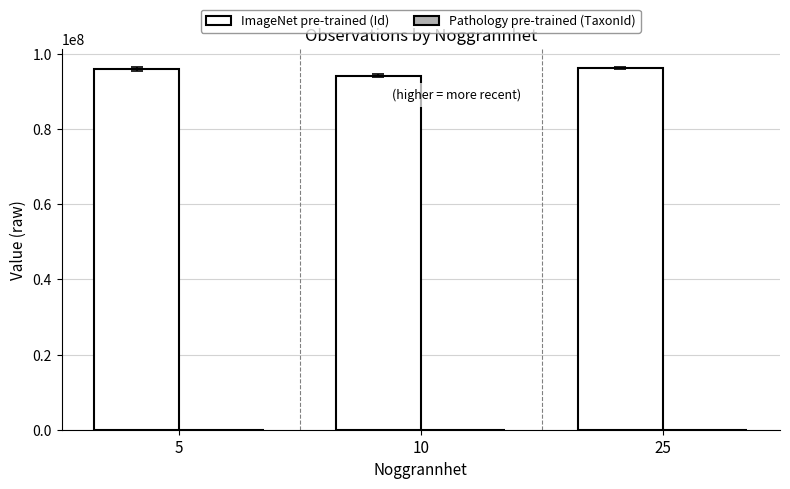

What is the sum of all ImageNet pre-trained (Id) values?

286281756